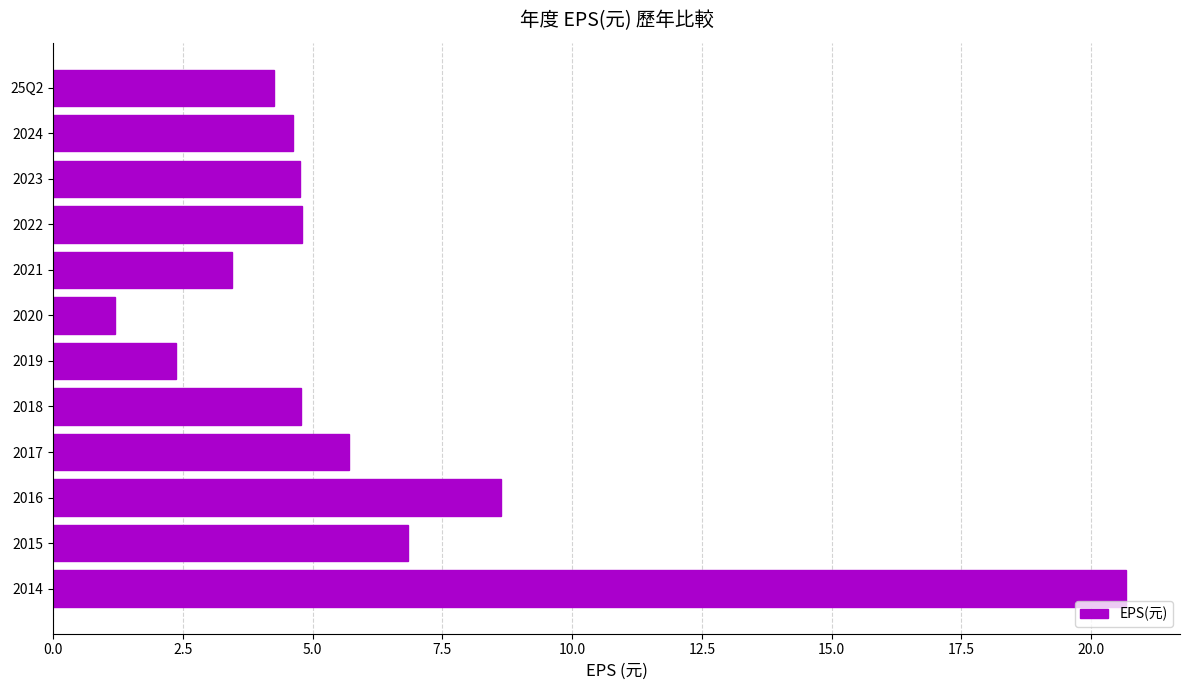

What is the approximate value at 2020?

1.2